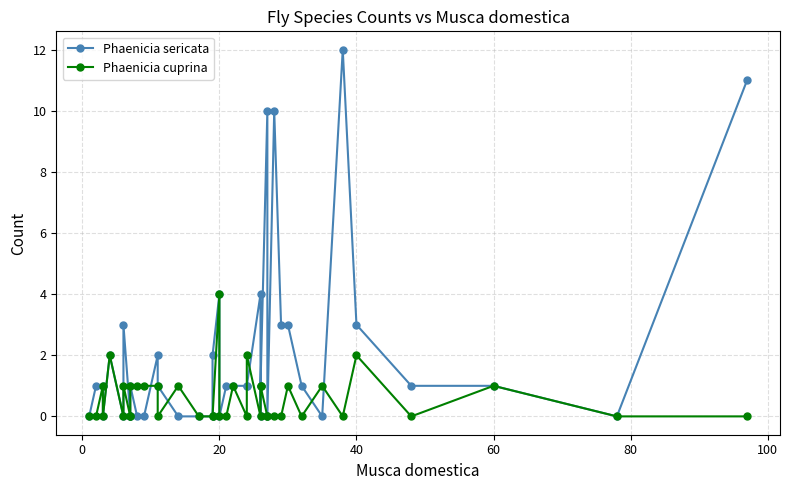

True or false: Phaenicia cuprina has a value of 0 at 21.

False